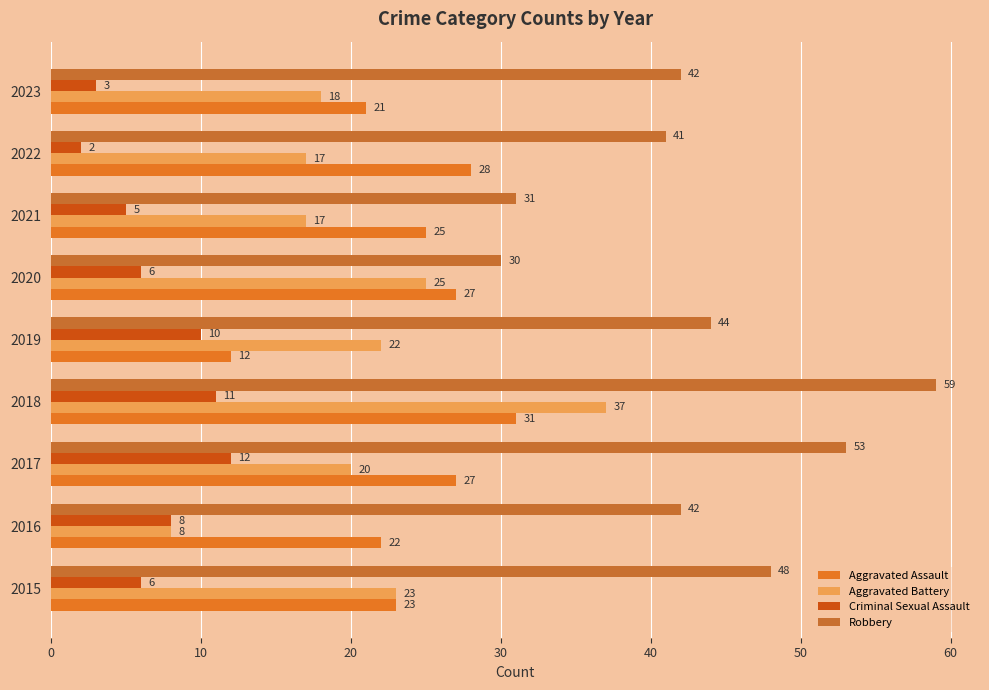

Which series has the widest spread of values?

Aggravated Battery